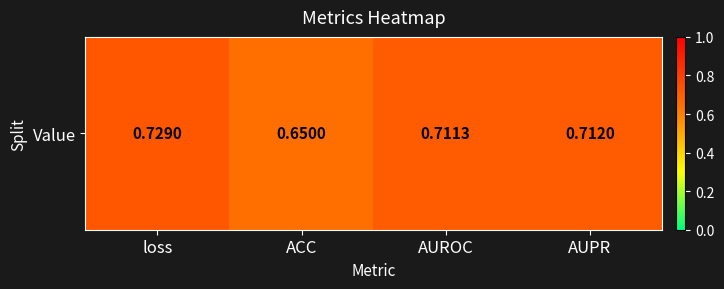

Count the number of data series in this chart.

1